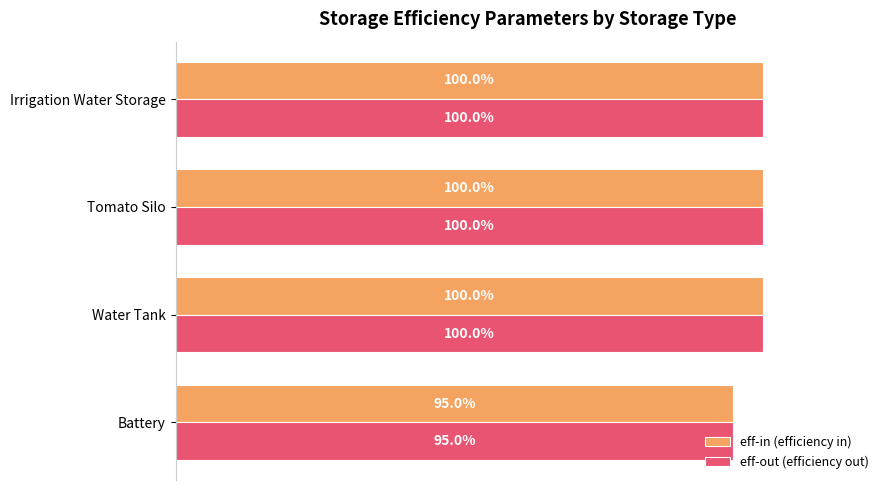

At which label is eff-out (efficiency out) closest to 97?

Battery